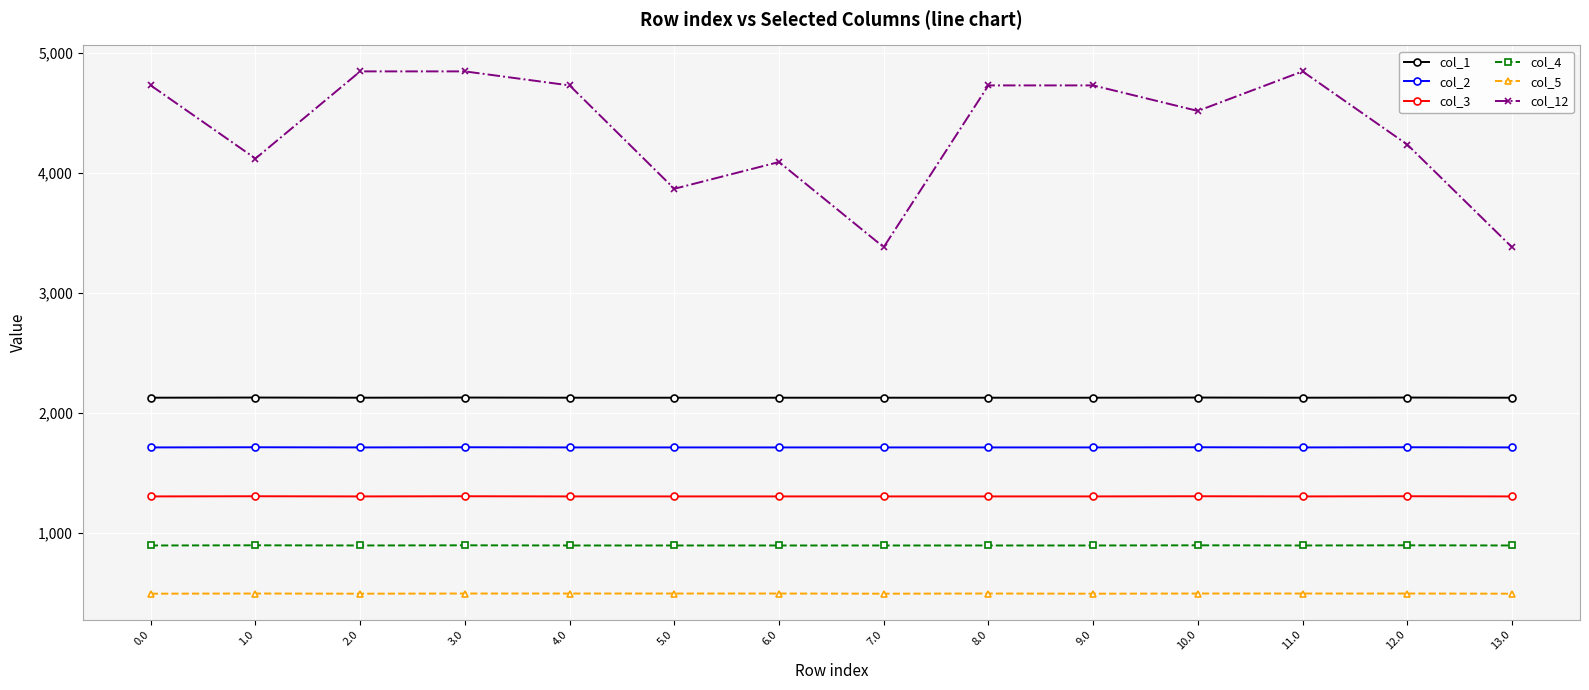

True or false: col_1 and col_4 cross at least once.

False